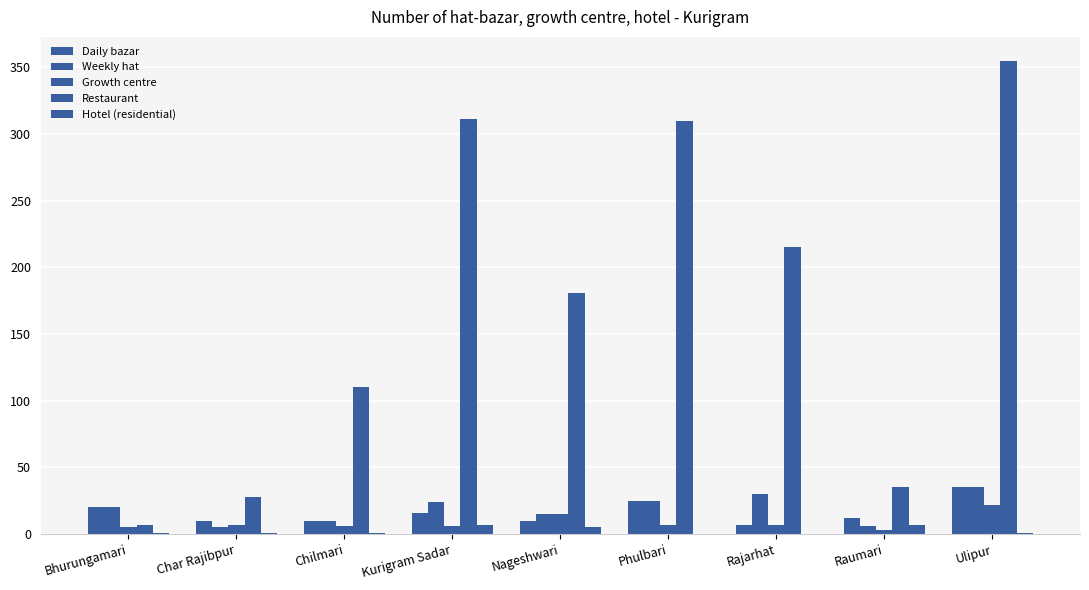

How many categories are shown in the chart?

9